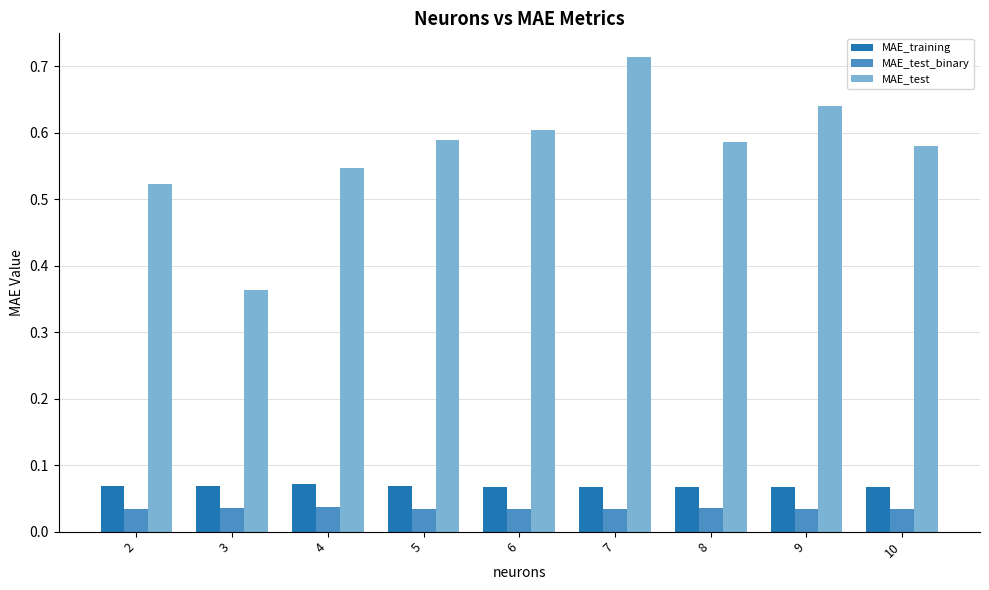

At which category is the sum across all series the highest?

7